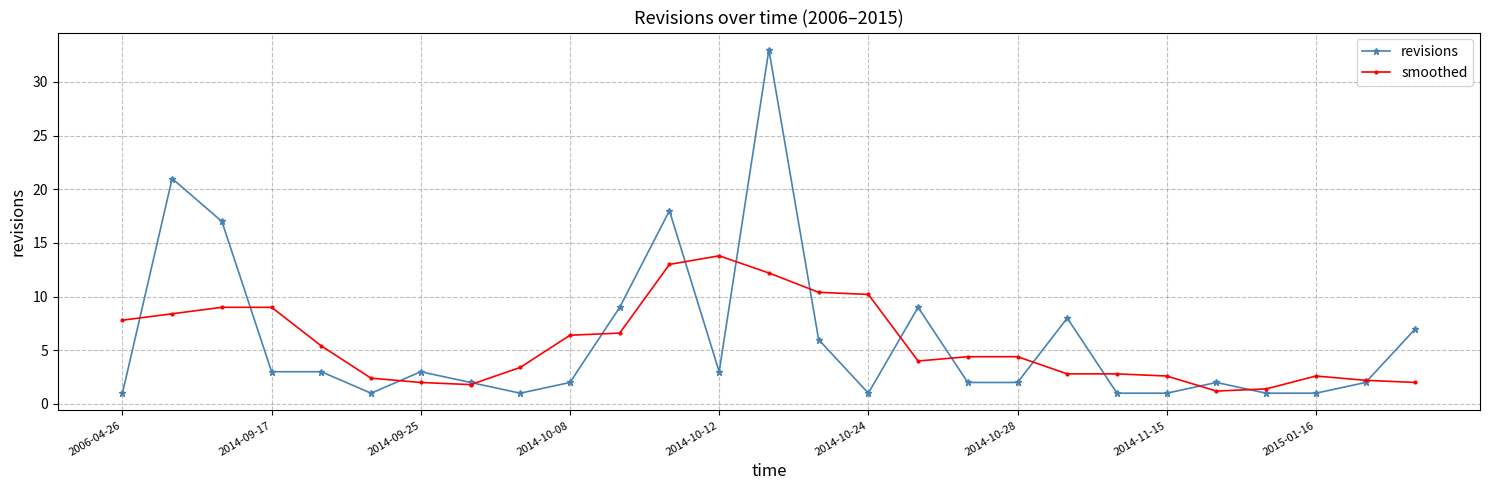

What is the smallest value displayed?

1.0